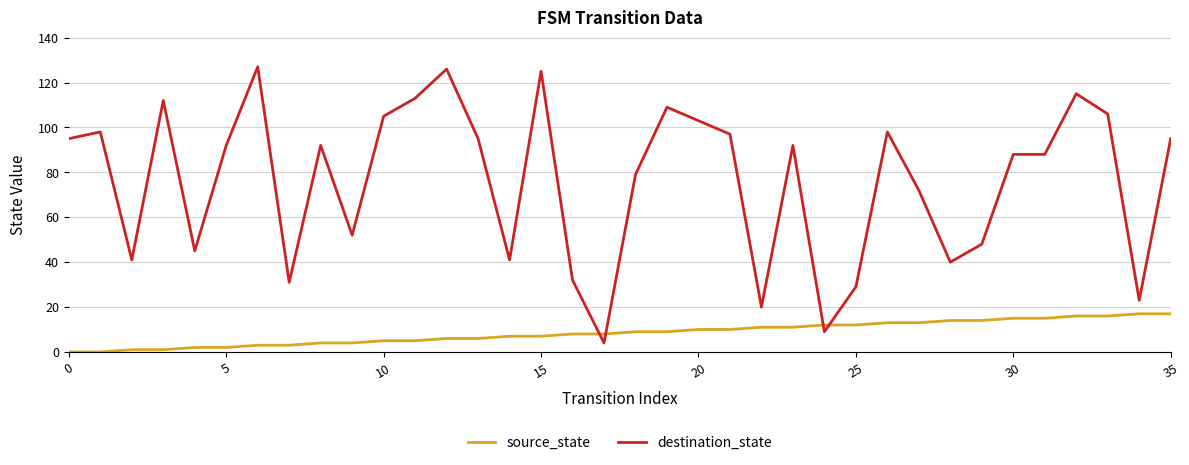

Which series has the largest total across all categories?

destination_state